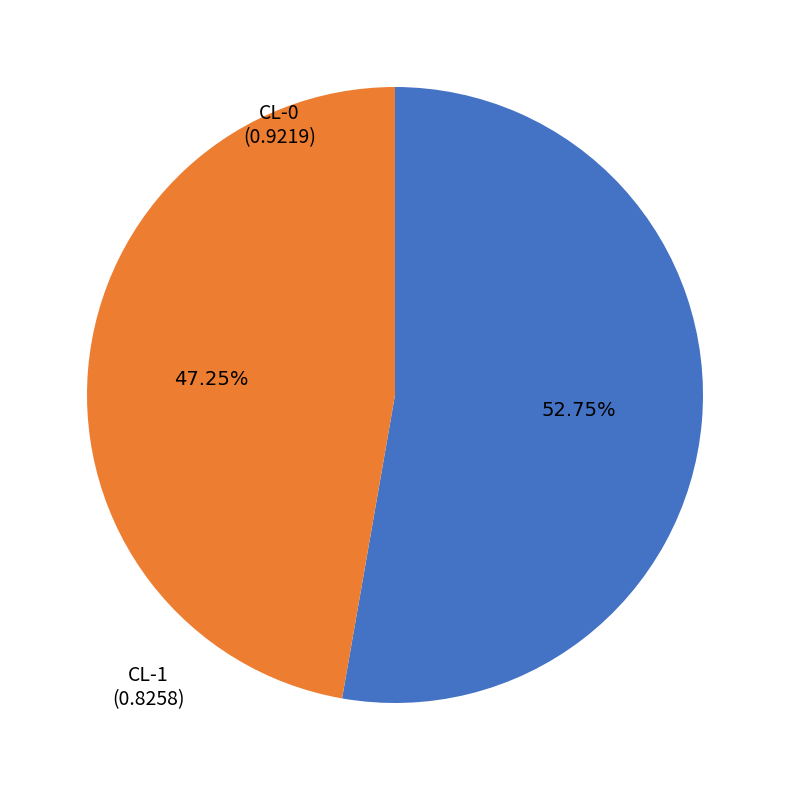

Which slice is the smallest?

CL-1